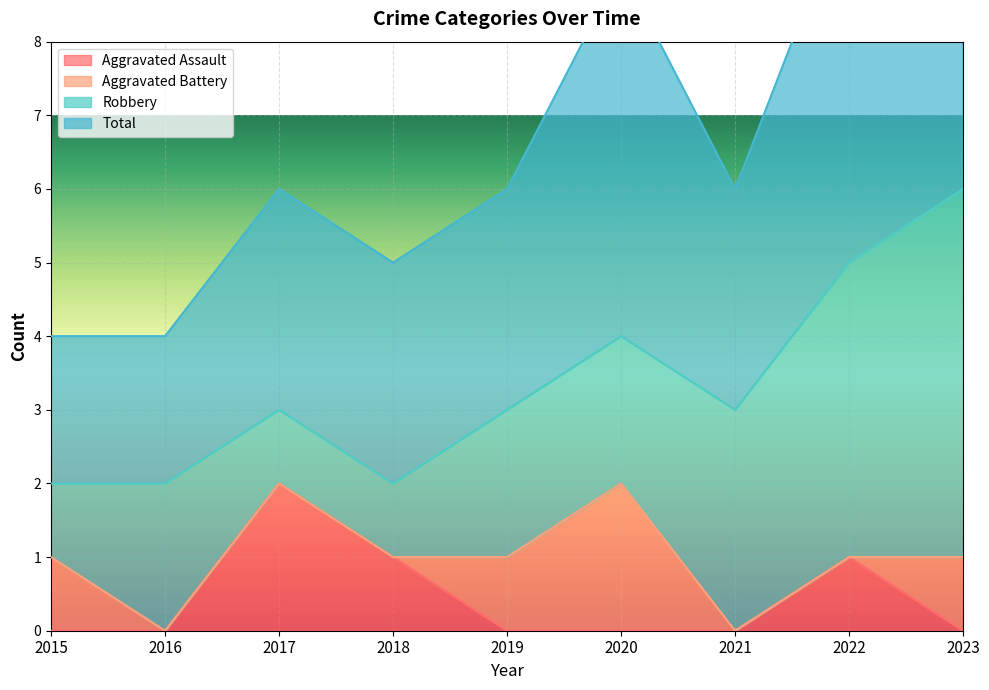

What is the sum of all Total values?

62